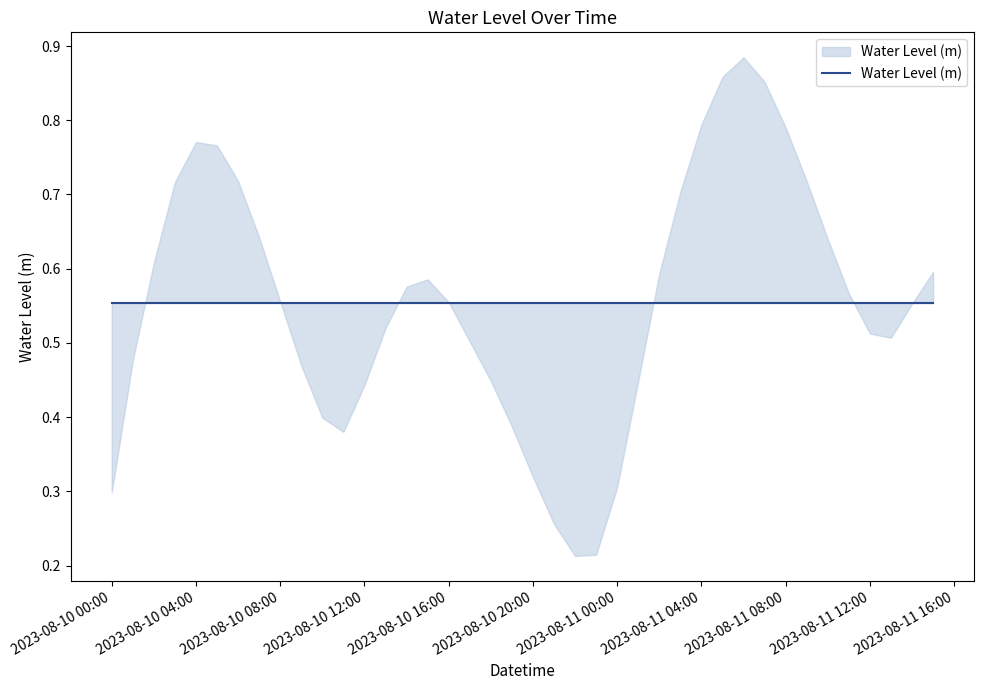

At which category does the chart reach its peak across all series?

2023-08-11 06:00:00